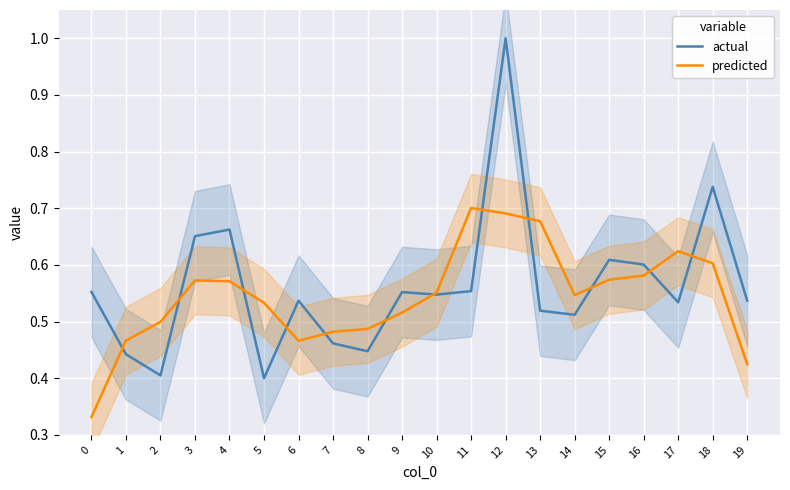

Where is the first local minimum for actual?

2